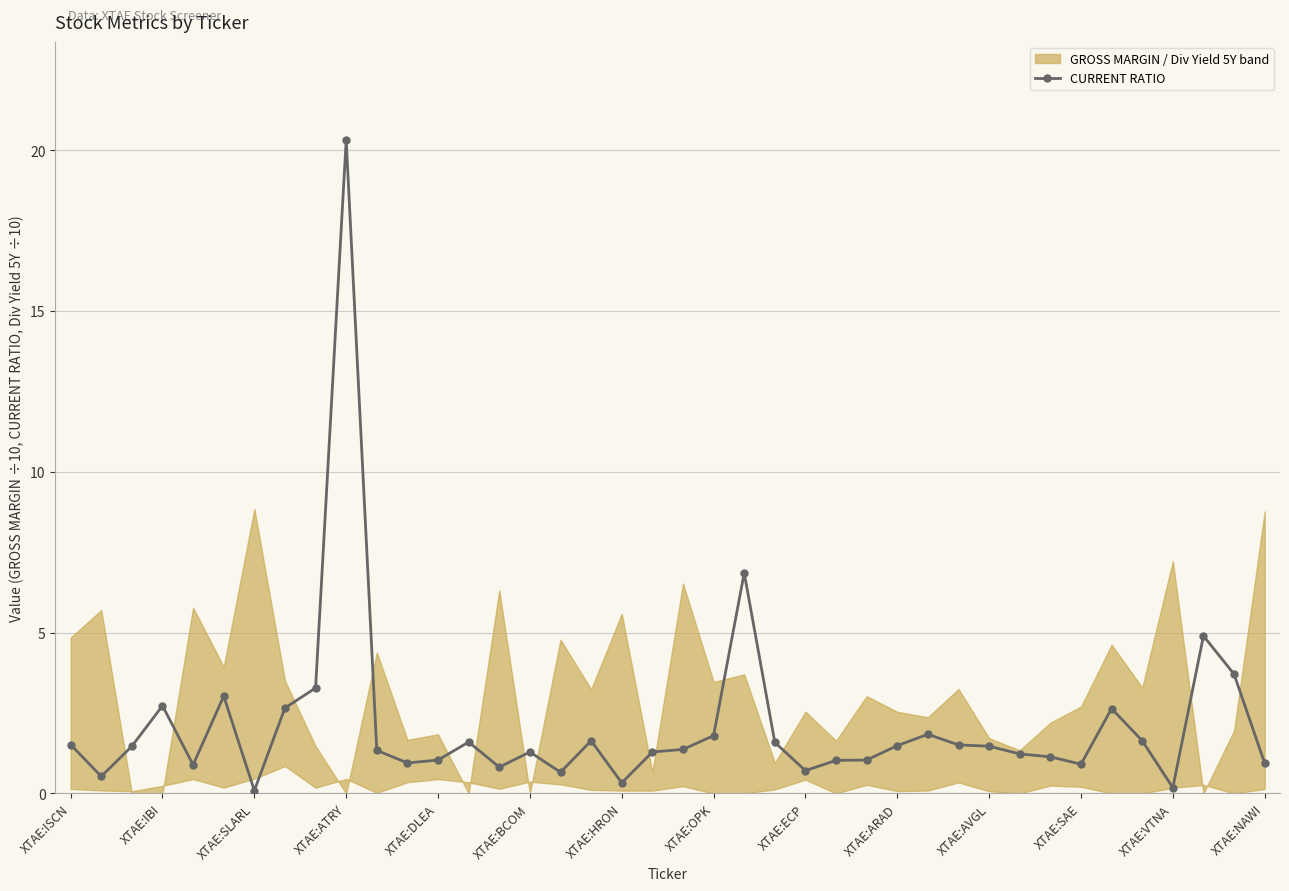

Where is the first local maximum for CURRENT RATIO?

XTAE:IBI